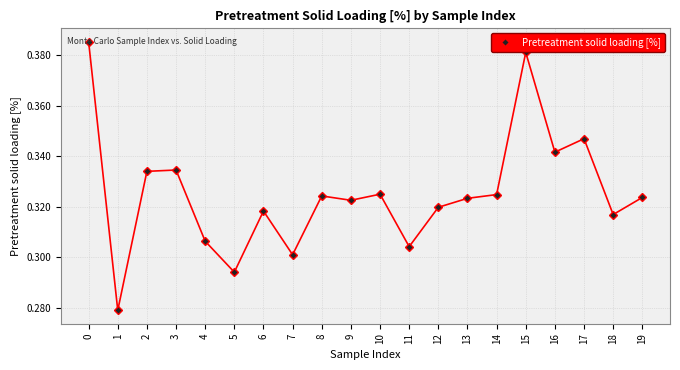

How many points are higher than both their immediate neighbors (excluding endpoints)?

6